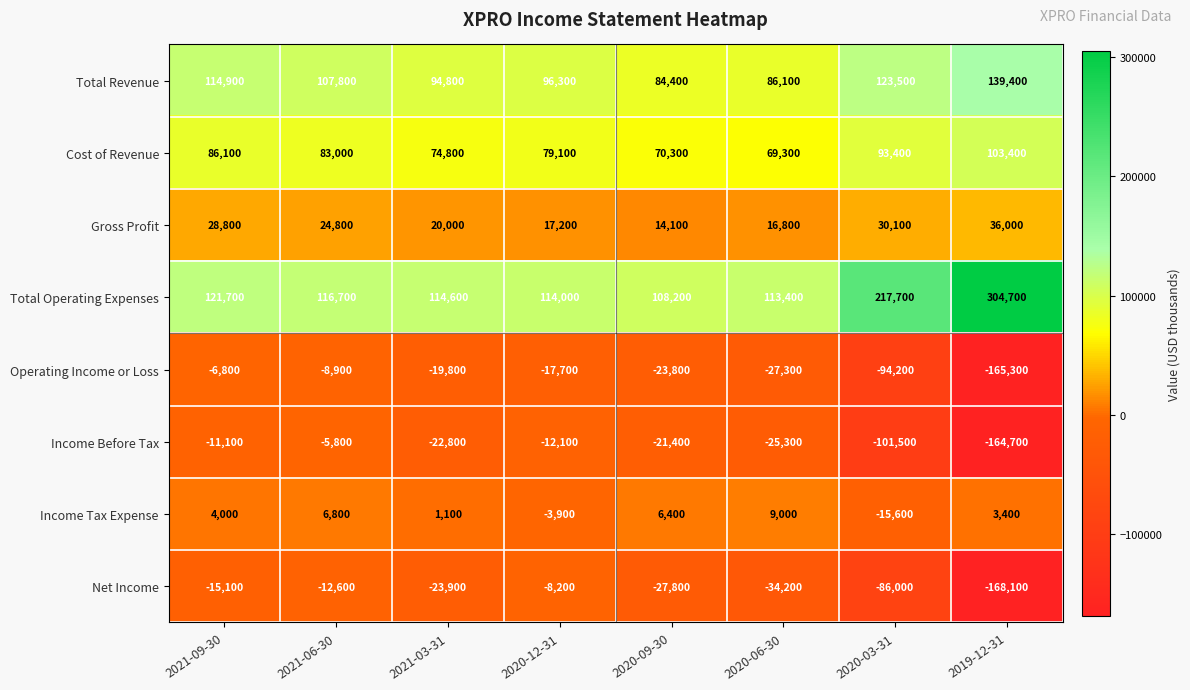

What is the total value across all series at 2020-06-30?

207800